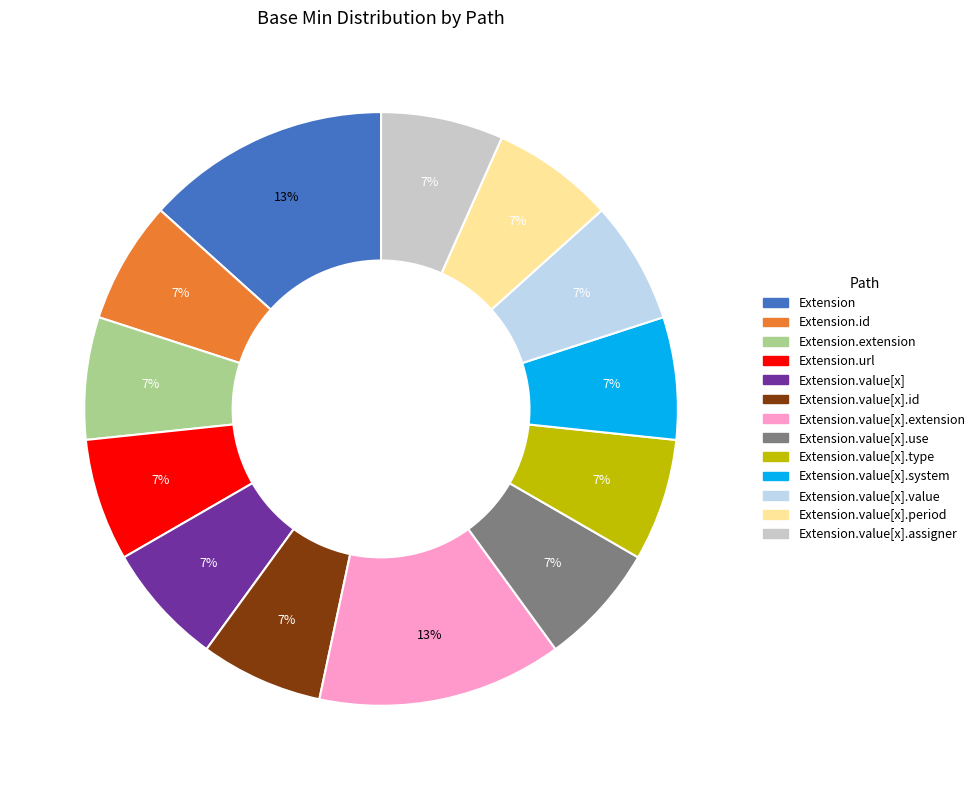

Is there a majority slice in this chart?

No